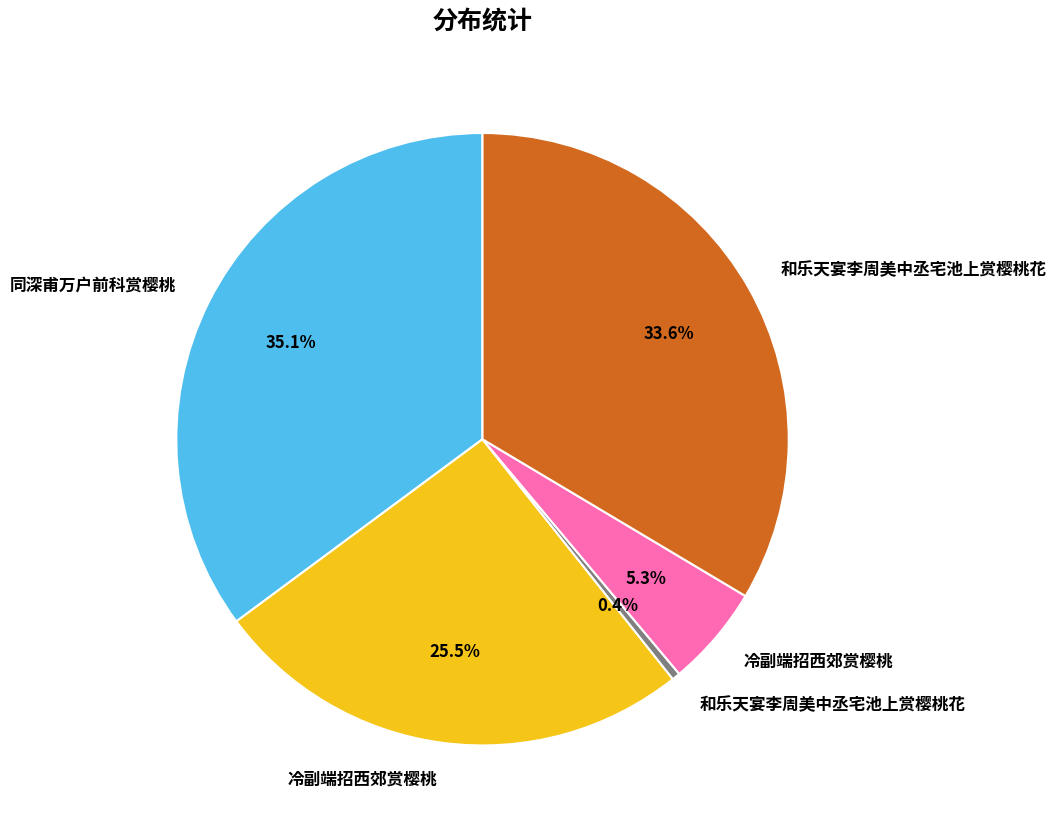

Is there any slice that represents more than half of the pie?

No